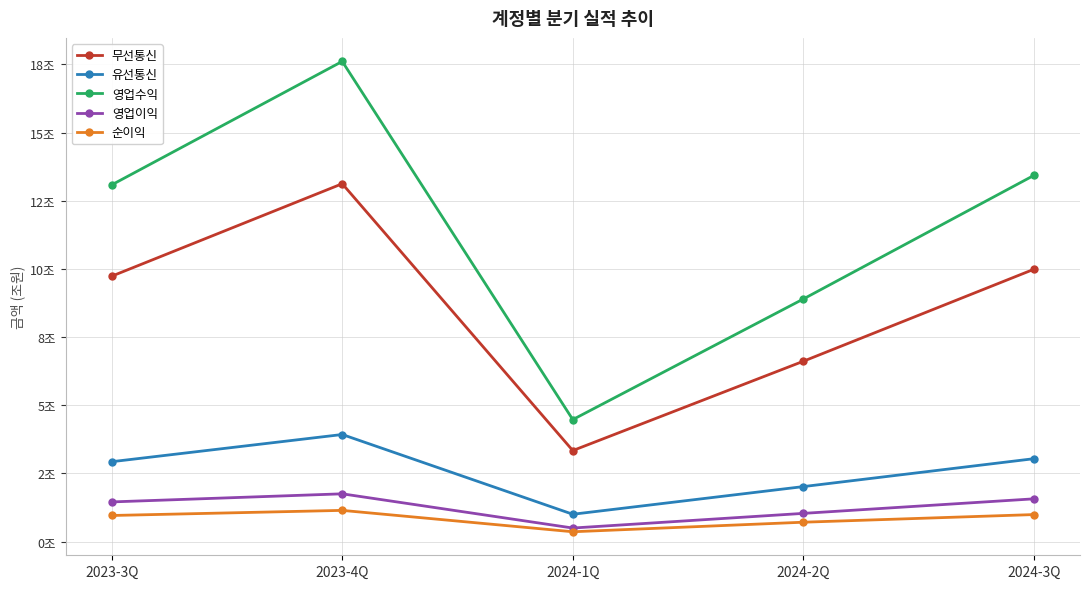

Reading left to right, what are all the values shown in this chart?

무선통신: 2023-3Q=9.7	2023-4Q=13.1	2024-1Q=3.3	2024-2Q=6.6	2024-3Q=10.0
유선통신: 2023-3Q=2.9	2023-4Q=3.9	2024-1Q=1.0	2024-2Q=2.0	2024-3Q=3.0
영업수익: 2023-3Q=13.1	2023-4Q=17.6	2024-1Q=4.5	2024-2Q=8.9	2024-3Q=13.4
영업이익: 2023-3Q=1.5	2023-4Q=1.8	2024-1Q=0.5	2024-2Q=1.0	2024-3Q=1.6
순이익: 2023-3Q=1.0	2023-4Q=1.1	2024-1Q=0.4	2024-2Q=0.7	2024-3Q=1.0